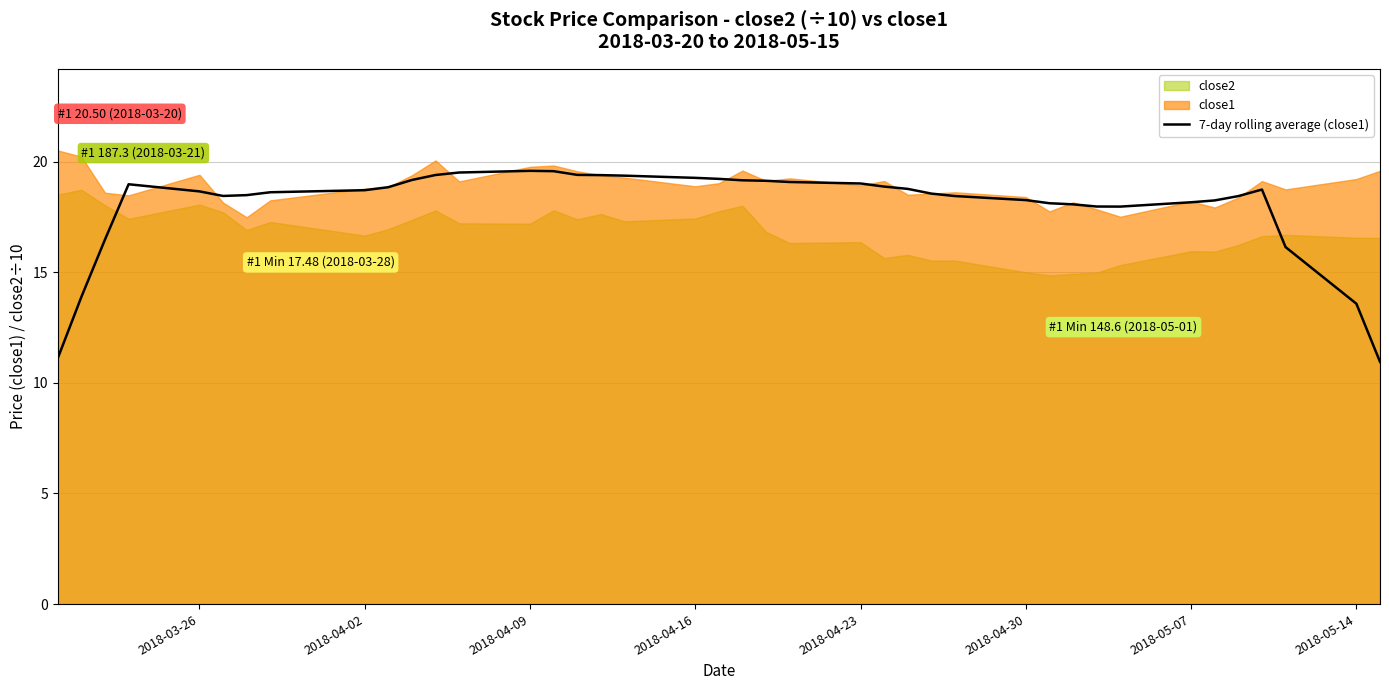

How many data points does each series have?

40